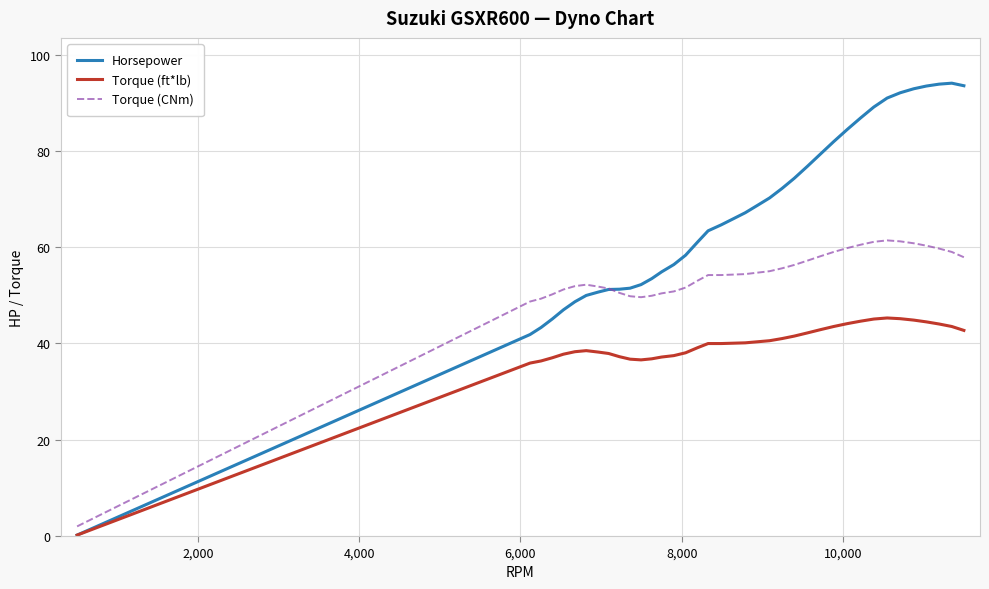

Rank the series by their average value, from highest to lowest.

Horsepower, Torque (CNm), Torque (ft*lb)